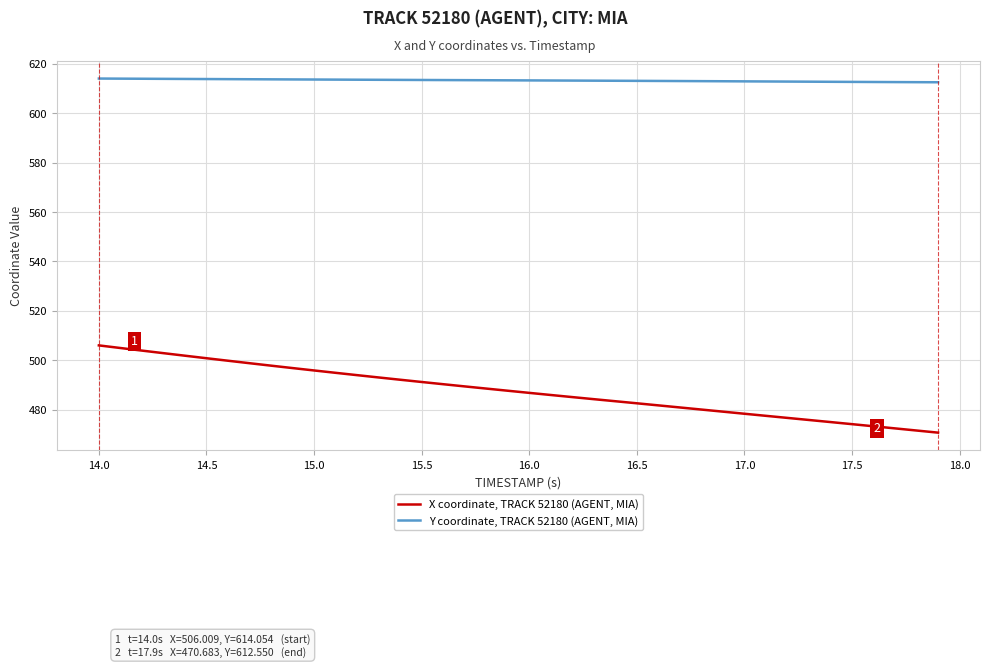

What is the smallest value displayed?

470.7